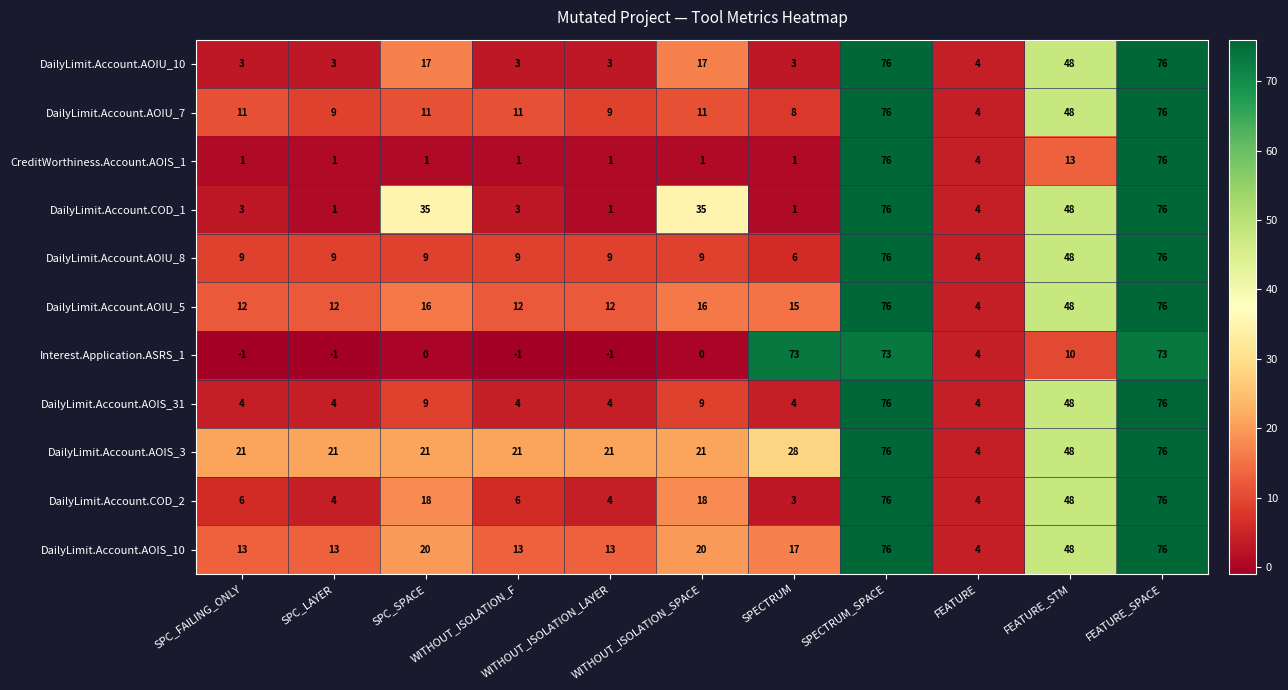

What is the difference between the maximum and minimum values in the CreditWorthiness.Account.AOIS_1 series?

75